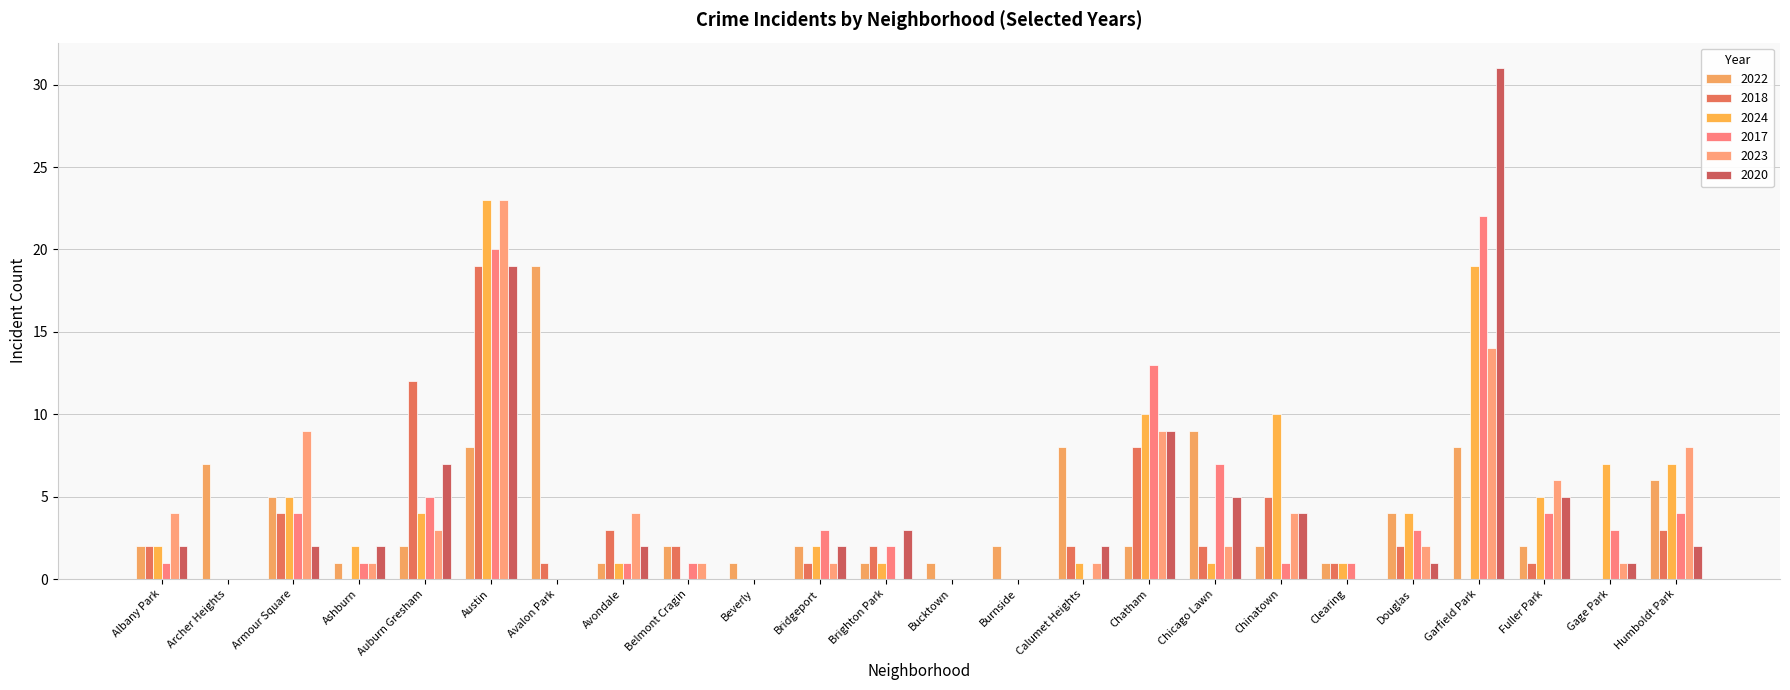

What are all the series names shown in the legend?

2022, 2018, 2024, 2017, 2023, 2020